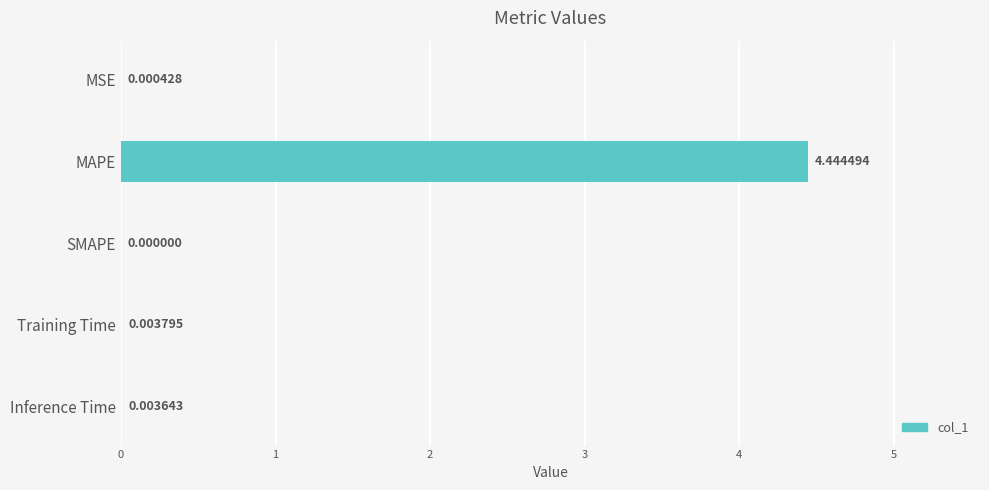

Between Training Time and MSE, which is larger?

Training Time